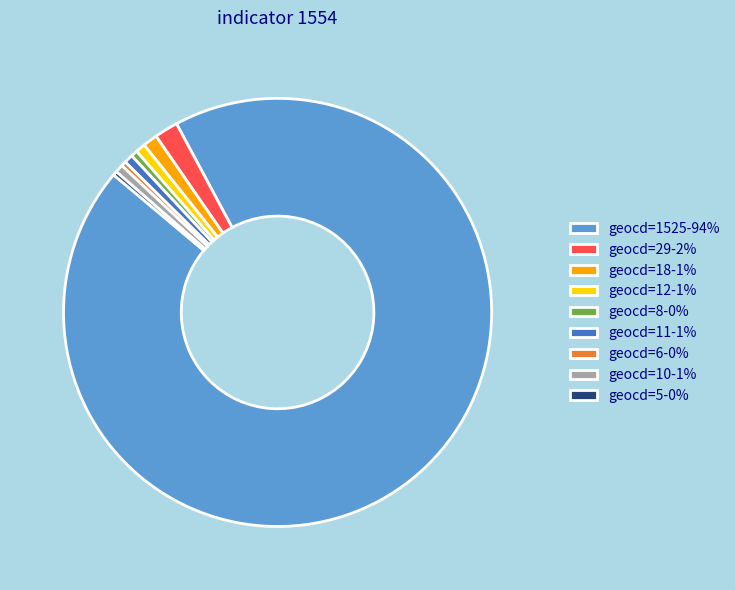

Do geocd=1525-94% and geocd=10-1% together represent more than half of the pie?

Yes